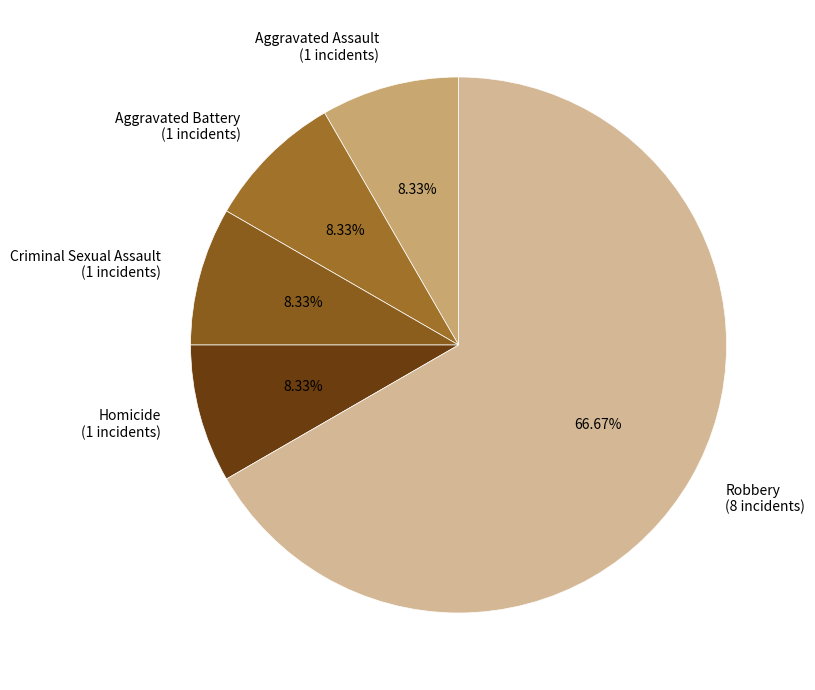

Between Robbery and Aggravated Battery, which is larger?

Robbery